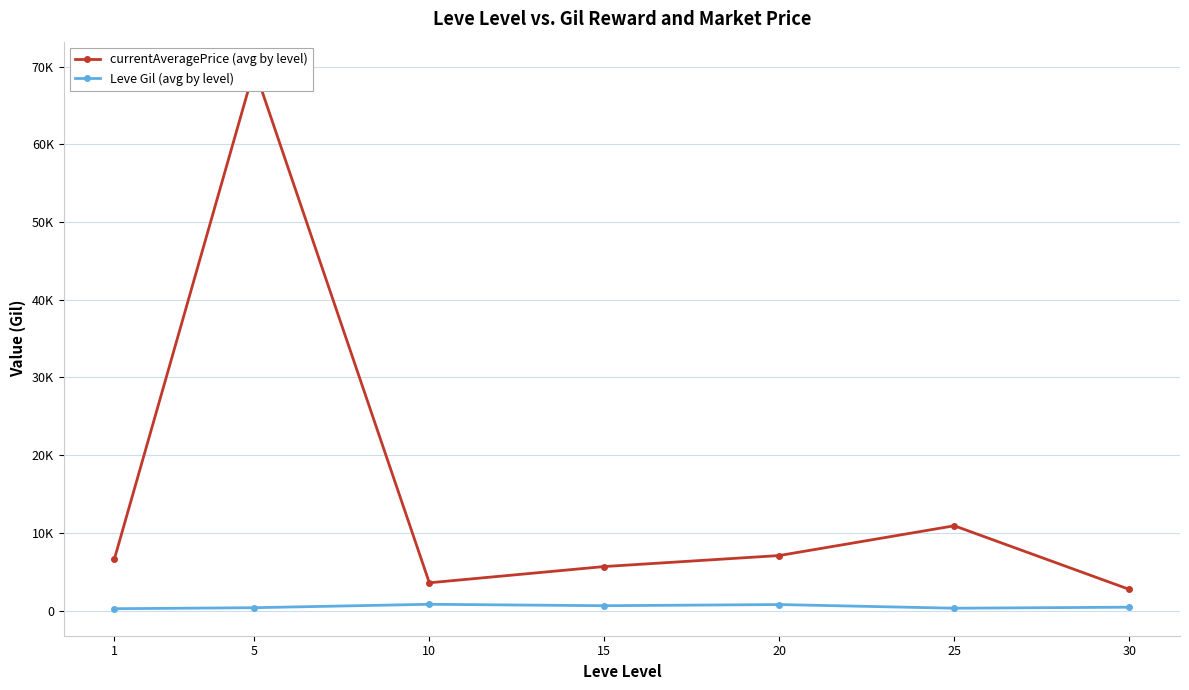

What is the difference between the Leve Gil (avg by level) values at 15 and 5?

256.7